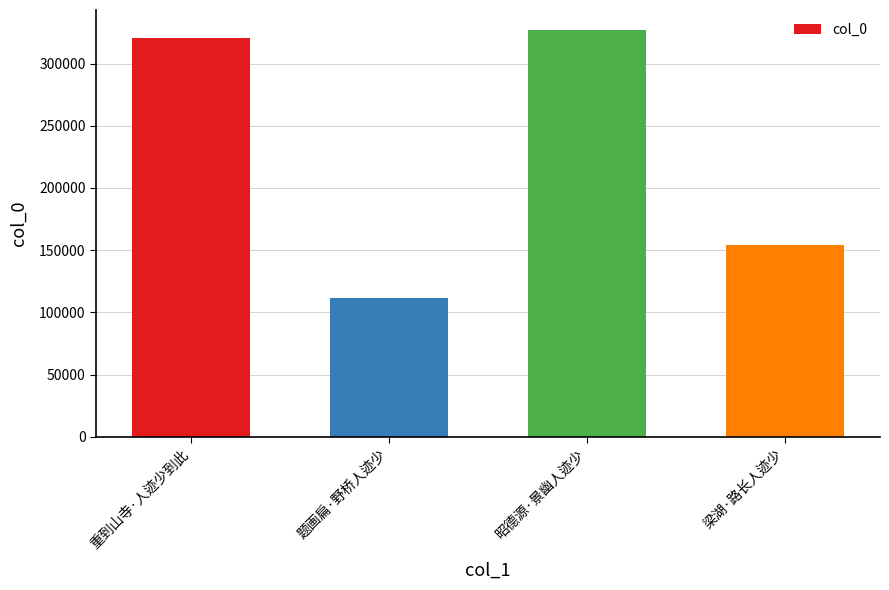

What is the label of the 2nd bar from the left?

题画扁·野桥人迹少